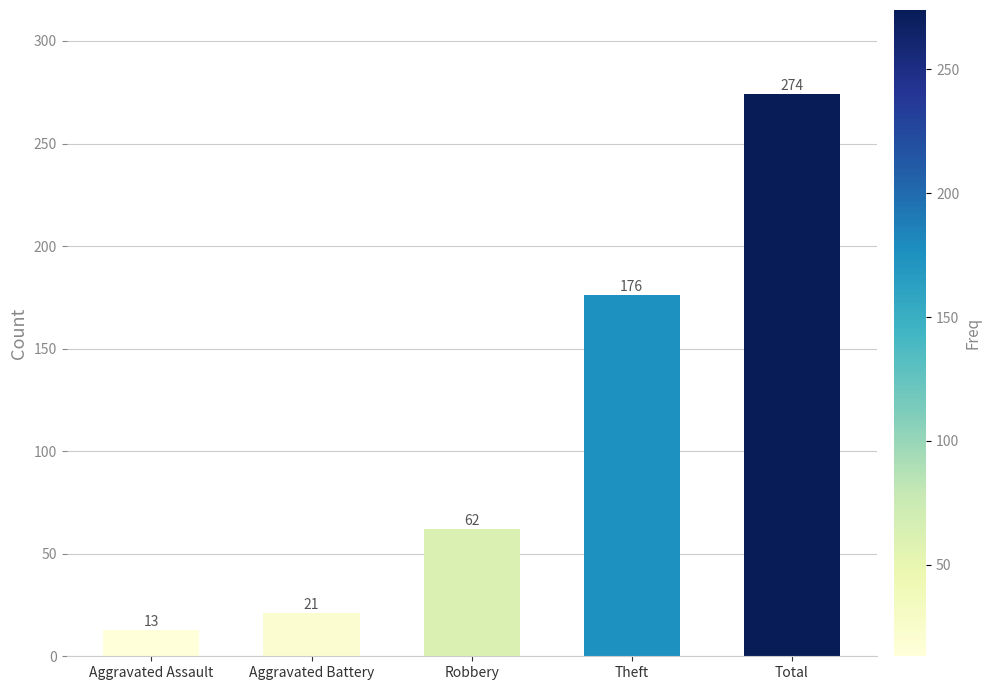

What is the sum of the values at Theft and Total?

450